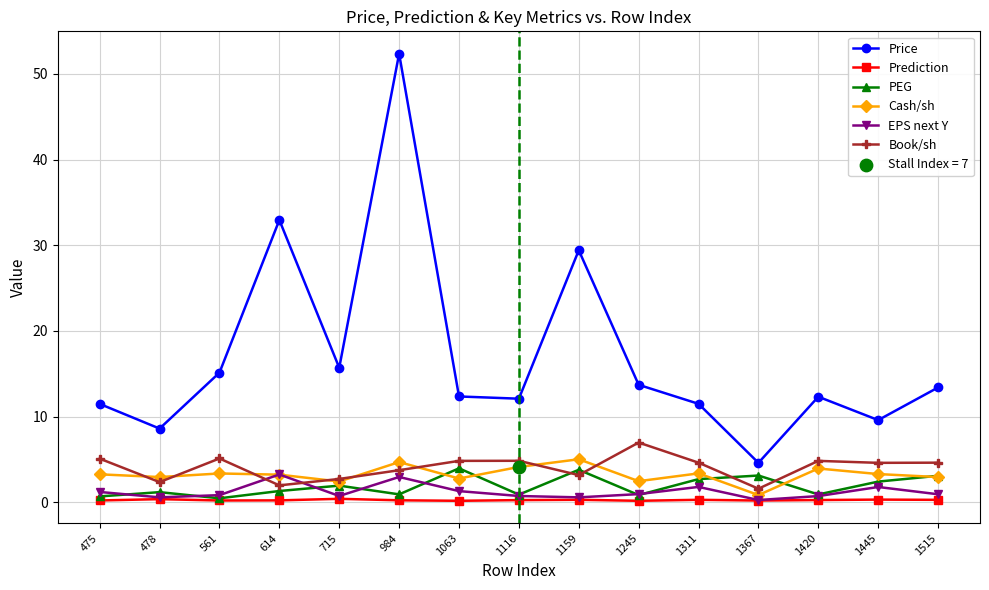

Which series has the largest total across all categories?

Price